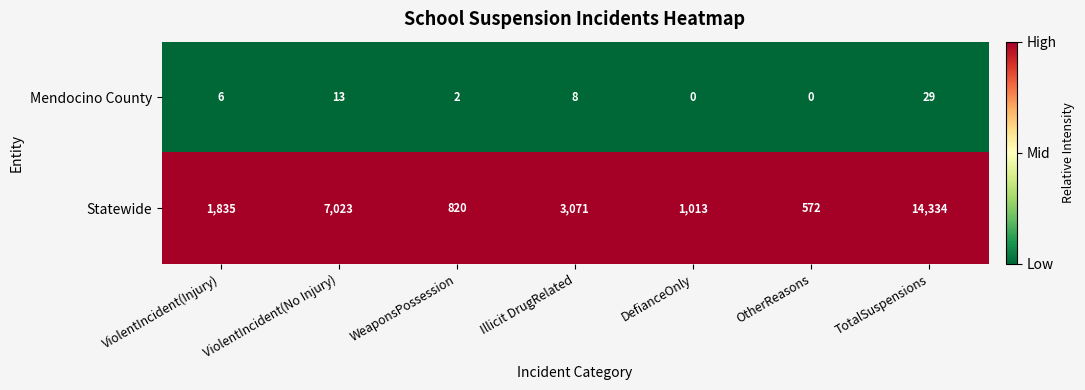

Which series has the widest spread of values?

Statewide